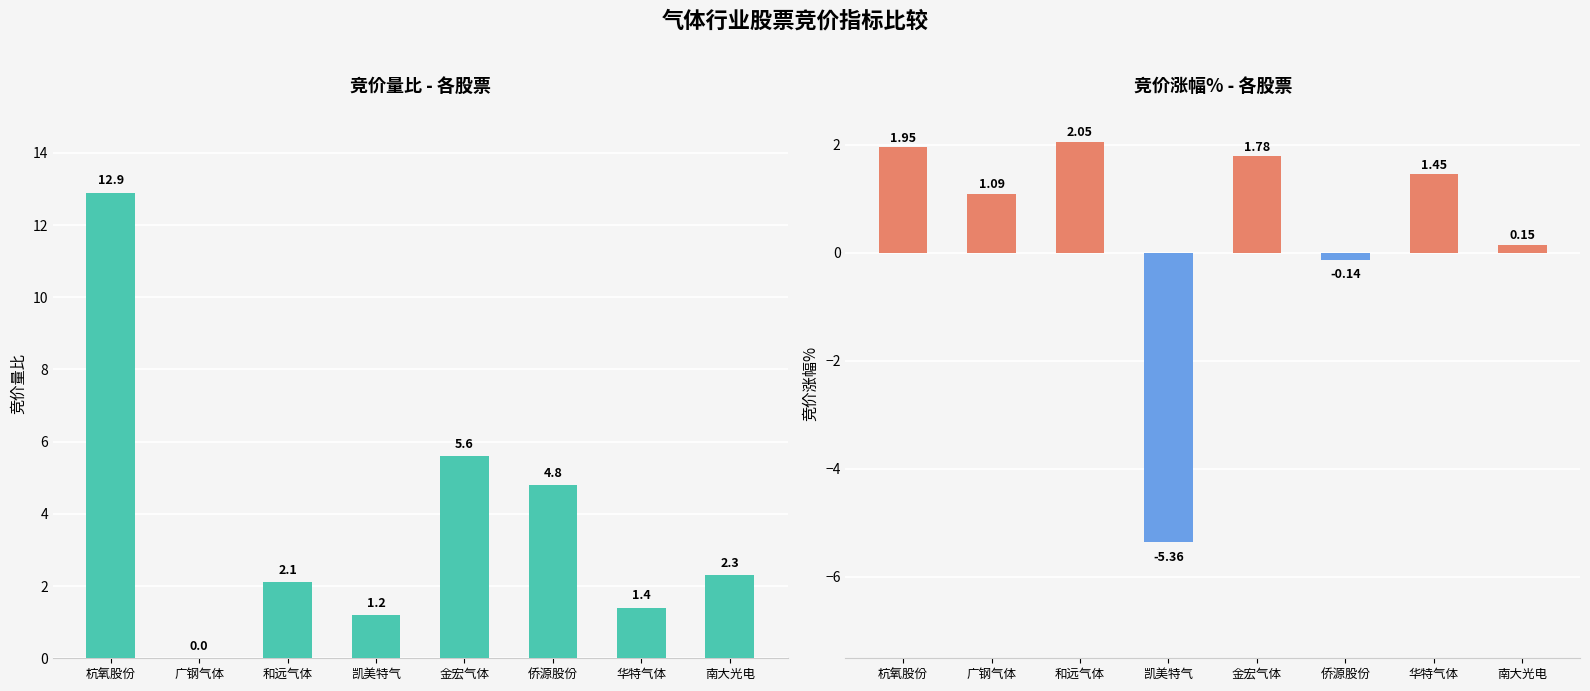

How many series are shown in this chart?

2